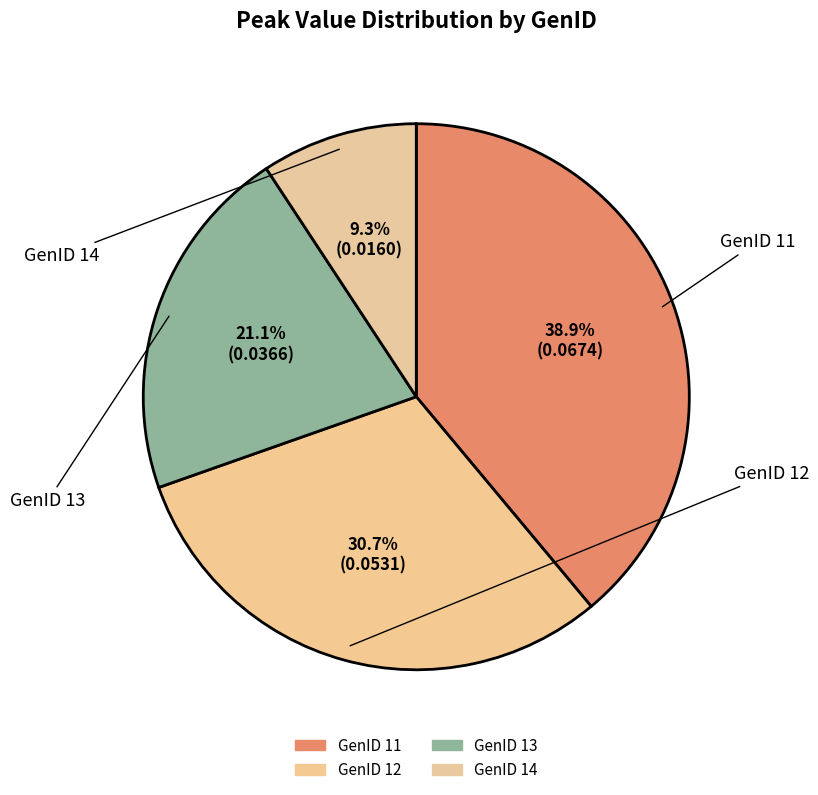

Count the number of slices in the pie.

4